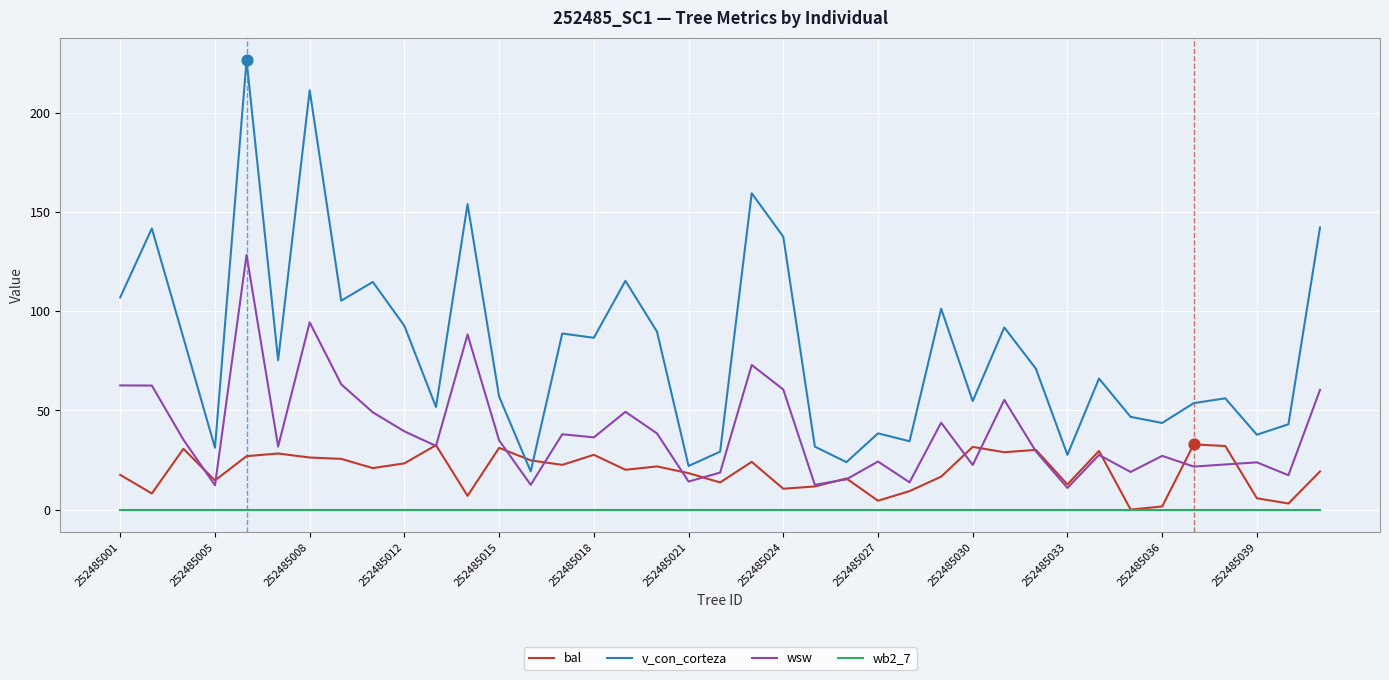

Which series has the largest total across all categories?

v_con_corteza